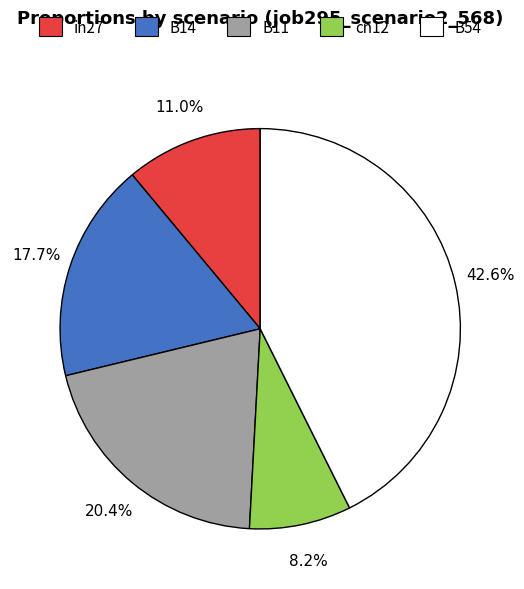

Between cn12 and B54, which is larger?

B54